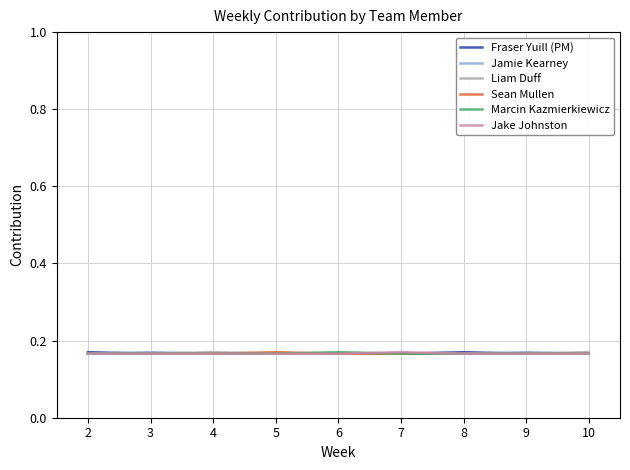

What is the total value across all series at 8?

1.0